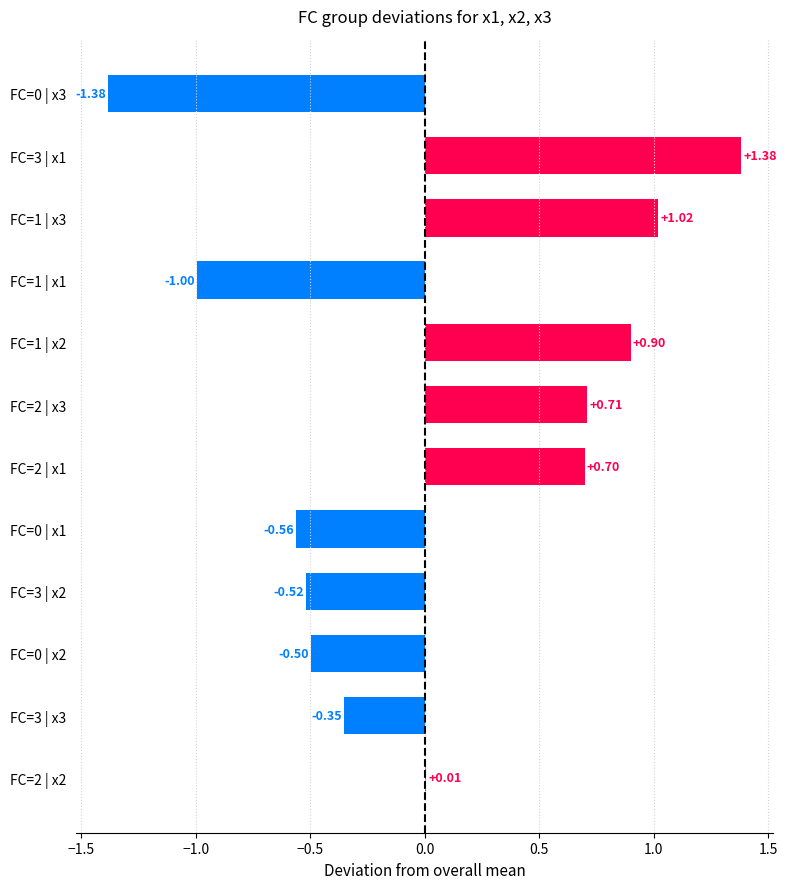

Which has a higher value, FC=0 | x3 or FC=3 | x3?

FC=3 | x3